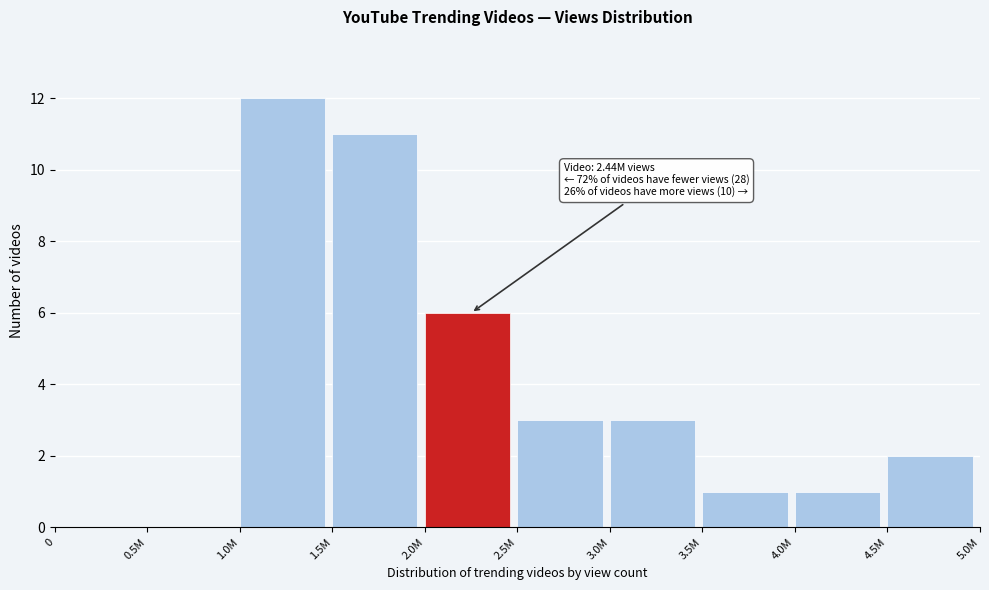

Reading left to right, extract all data points from this chart.

0=0	0.5M=0	1.0M=12	1.5M=11	2.0M=6	2.5M=3	3.0M=3	3.5M=1	4.0M=1	4.5M=2